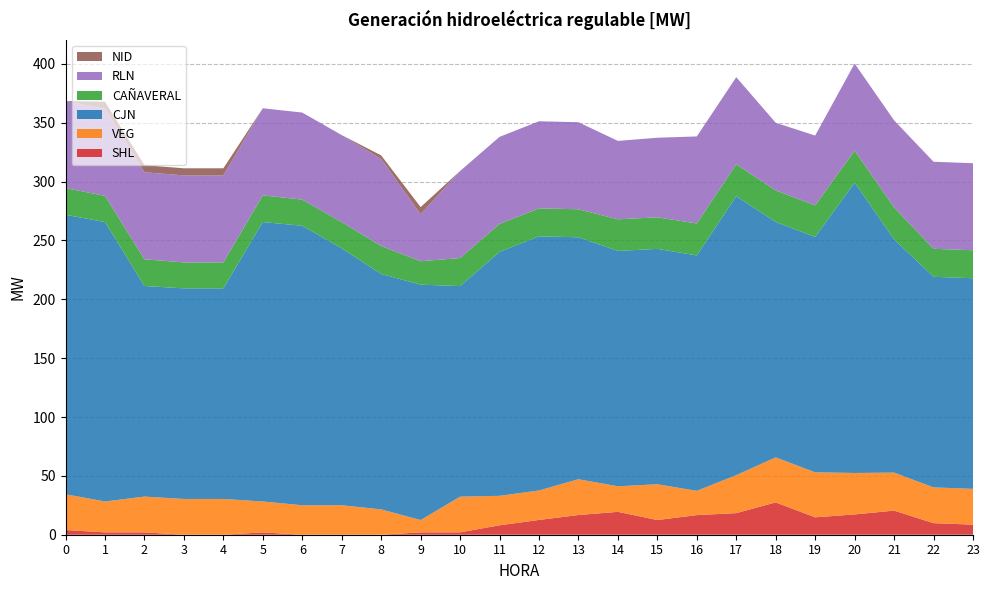

Reading left to right, extract all data points from this chart.

SHL: 0=4.0	1=2.0	2=2.0	3=0.0	4=0.0	5=2.0	6=0.0	7=0.0	8=0.0	9=2.0	10=2.0	11=8.0	12=12.6	13=16.7	14=19.4	15=12.5	16=16.7	17=18.4	18=27.5	19=14.8	20=17.3	21=20.5	22=9.8	23=8.6
VEG: 0=30.4	1=26.2	2=30.4	3=30.4	4=30.4	5=26.2	6=25.0	7=25.0	8=21.5	9=10.5	10=30.3	11=25.0	12=25.0	13=30.4	14=21.7	15=30.4	16=20.6	17=32.3	18=38.3	19=38.3	20=35.2	21=32.3	22=30.4	23=30.4
CJN: 0=237.5	1=237.5	2=178.9	3=178.9	4=178.9	5=237.5	6=237.5	7=218.3	8=200.0	9=200.0	10=178.9	11=207.3	12=215.9	13=205.6	14=200.0	15=200.0	16=200.0	17=237.0	18=200.0	19=200.0	20=246.7	21=198.2	22=178.9	23=178.9
CAÑAVERAL: 0=22.7	1=22.2	2=22.7	3=22.0	4=22.0	5=22.7	6=22.2	7=22.2	8=23.8	9=19.9	10=23.8	11=23.8	12=23.8	13=23.8	14=26.8	15=26.8	16=27.2	17=27.2	18=26.8	19=26.8	20=27.2	21=27.2	22=23.8	23=23.8
RLN: 0=74.0	1=74.0	2=74.0	3=74.0	4=74.0	5=74.0	6=74.0	7=74.0	8=74.0	9=40.0	10=74.0	11=74.0	12=74.0	13=74.0	14=66.6	15=67.6	16=74.0	17=74.0	18=57.5	19=59.3	20=74.0	21=74.0	22=74.0	23=74.0
NID: 0=0.0	1=6.0	2=6.0	3=6.0	4=6.0	5=0.0	6=0.0	7=0.0	8=3.0	9=6.0	10=0.0	11=0.0	12=0.0	13=0.0	14=0.0	15=0.0	16=0.0	17=0.0	18=0.0	19=0.0	20=0.0	21=0.0	22=0.0	23=0.0